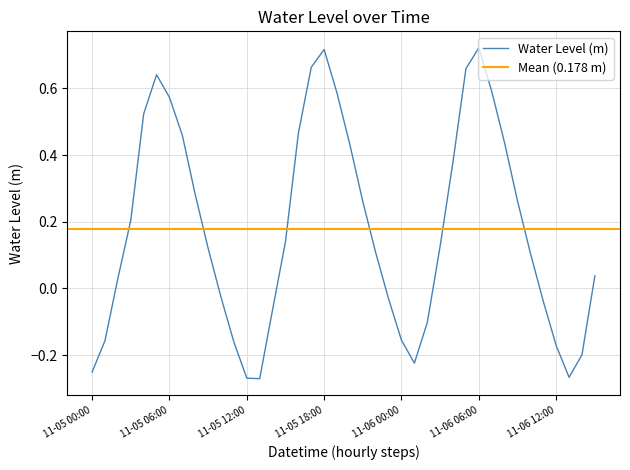

What value does the data have at 11-05 12:00?

-0.3